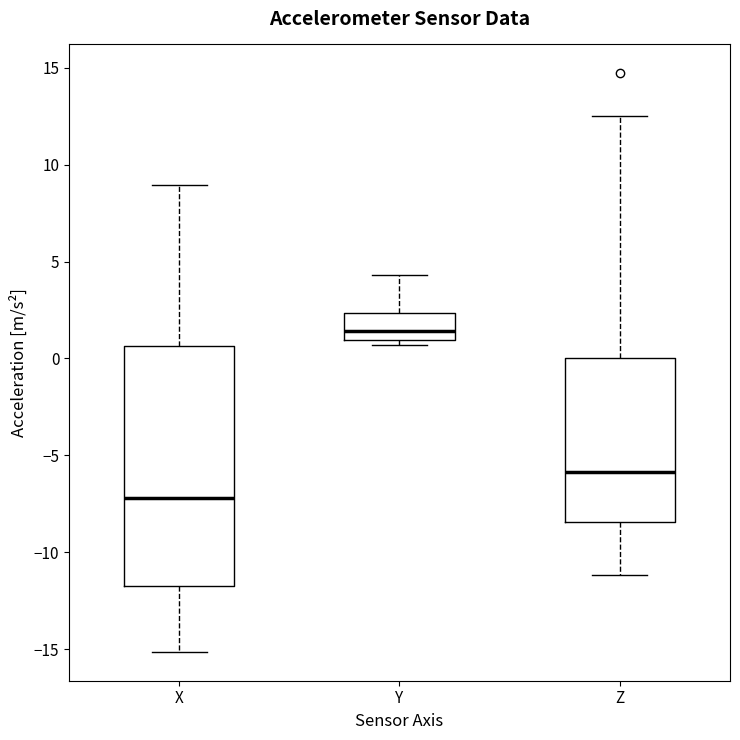

Reading left to right, transcribe this box plot: for each box, give where its median line is, the range the box spans, and where its two whiskers end, as read against the y-axis. The values are not printed on the chart, so give them approximately, as read against the axis.

X: median -7.0, box -11.5 to 0.5, whiskers -15.0 to 9.0
Y: median 1.5, box 1.0 to 2.5, whiskers 0.5 to 4.5
Z: median -6.0, box -8.5 to 0.0, whiskers -11.0 to 12.5